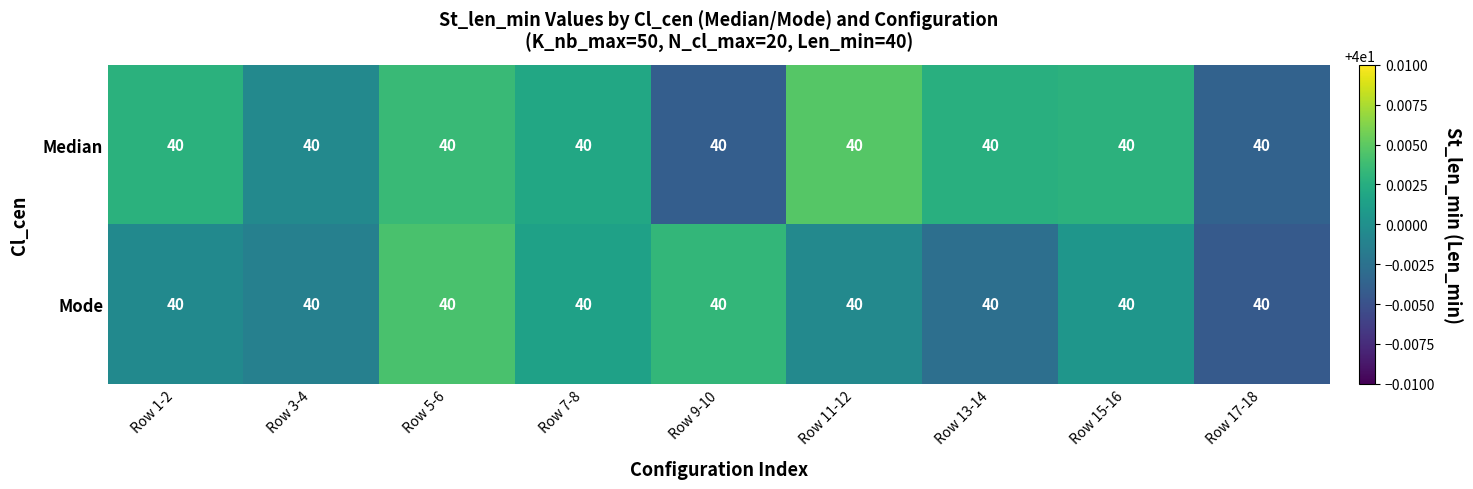

The Mode series shows 40.0 at Row 9-10. True or false?

True